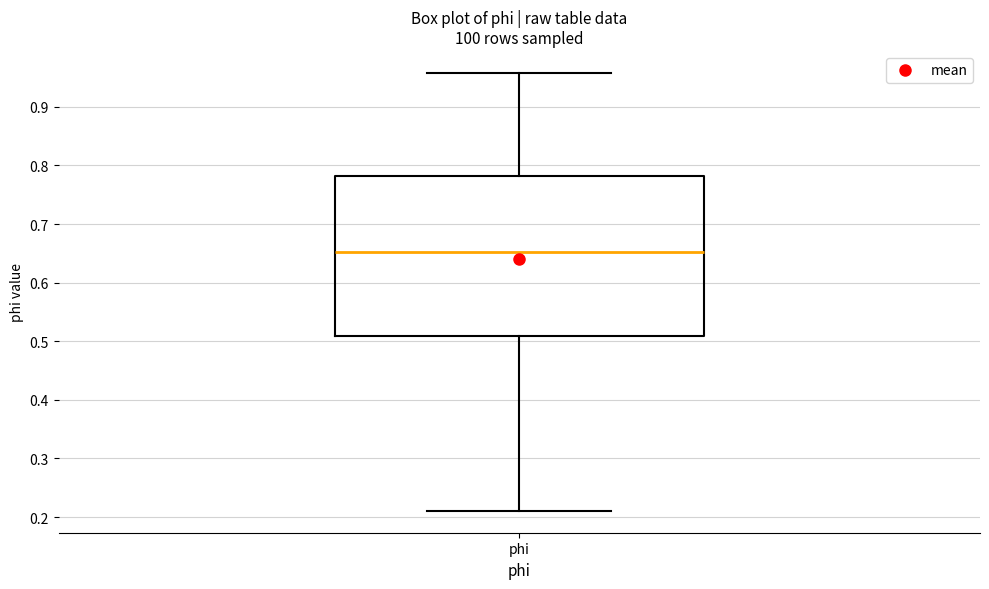

Transcribe this box plot: give where the median line is, the range the box spans, and where the two whiskers end, as read against the y-axis. The values are not printed on the chart, so give them approximately, as read against the axis.

median 0.65, box 0.51 to 0.78, whiskers 0.21 to 0.96